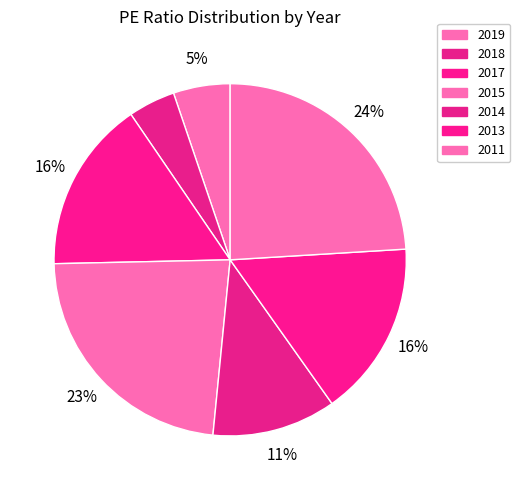

To the nearest percent, what is the average slice percentage?

14%